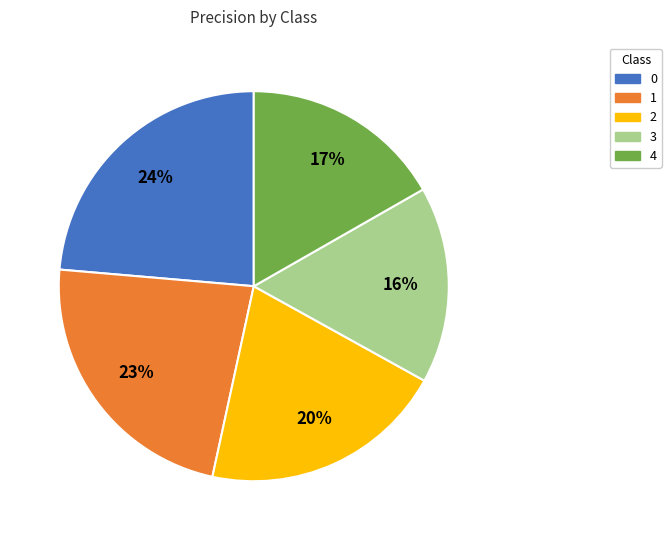

Combined, do 4 and 3 account for over 50%?

No